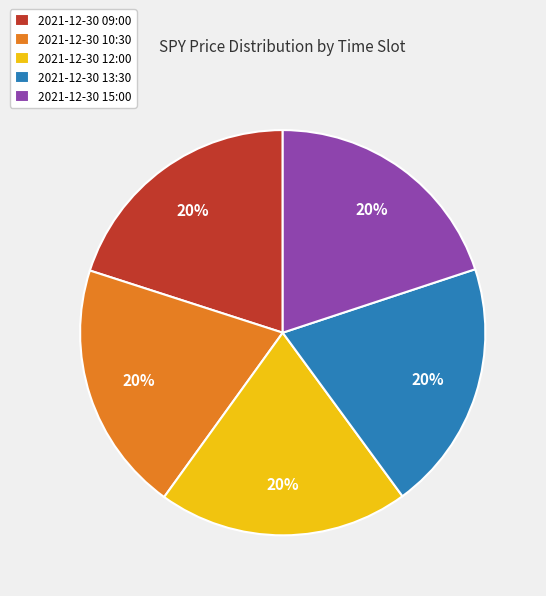

Is 2021-12-30 12:00 the majority of the pie?

No